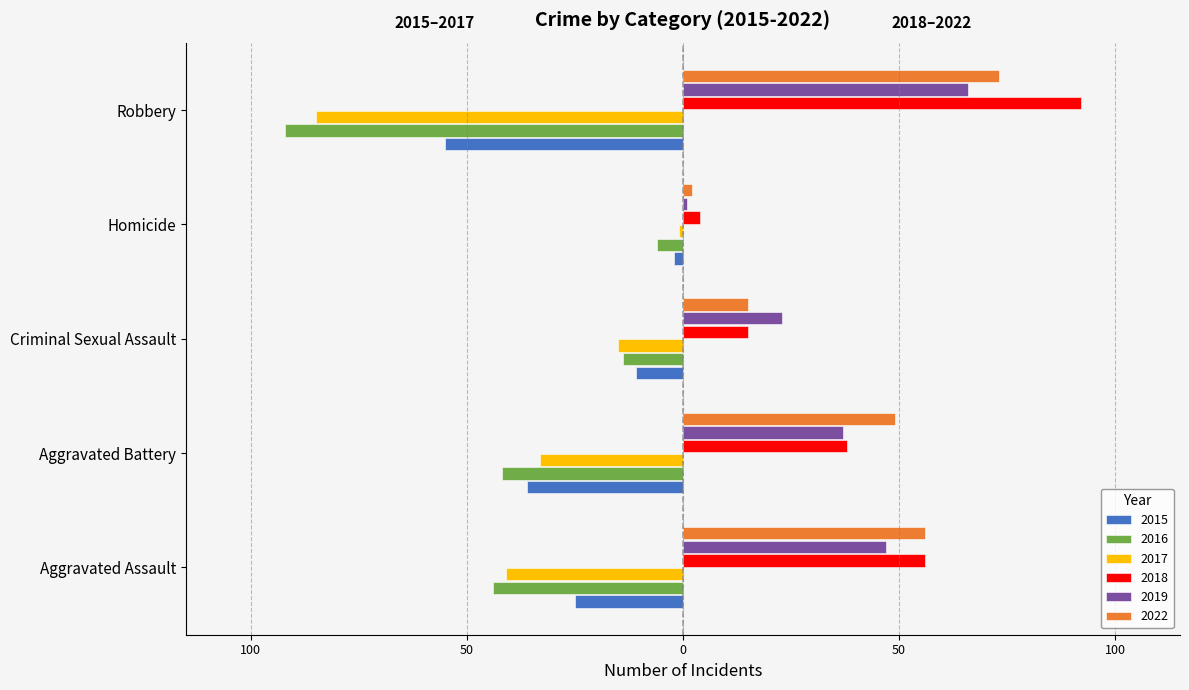

What is the maximum value for 2019?

66